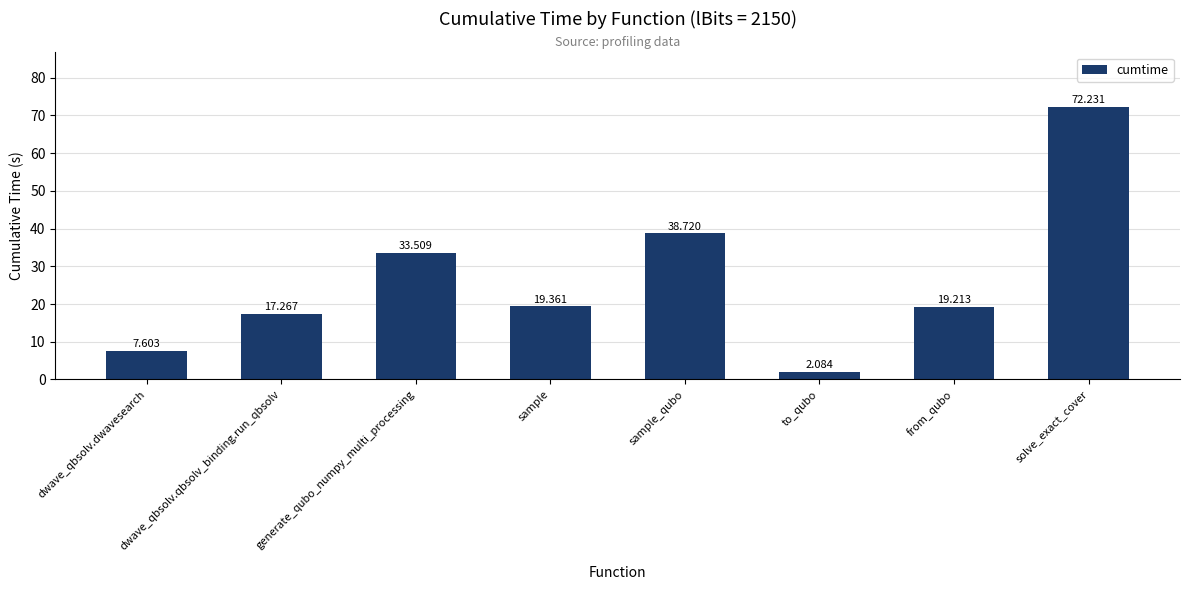

The value at from_qubo is 8.7. True or false?

False